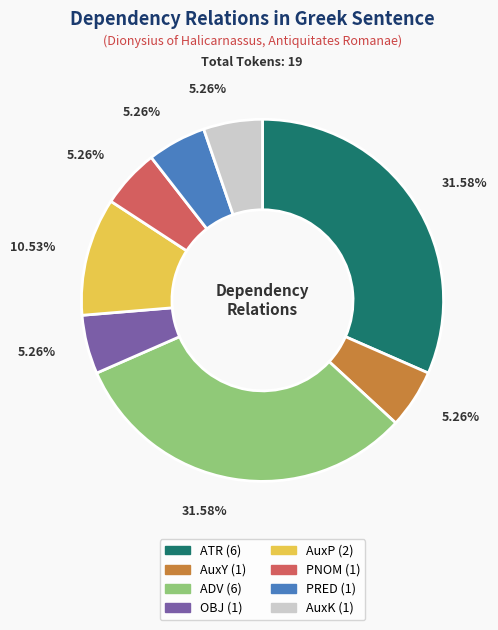

The PRED slice represents 13% of the pie. True or false?

False